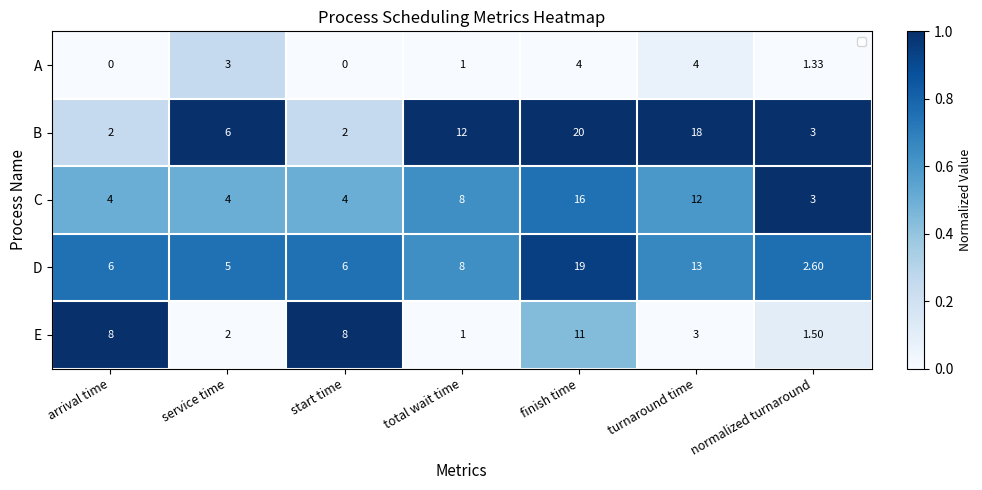

Is the value of C at service time greater than the value of A at arrival time?

Yes